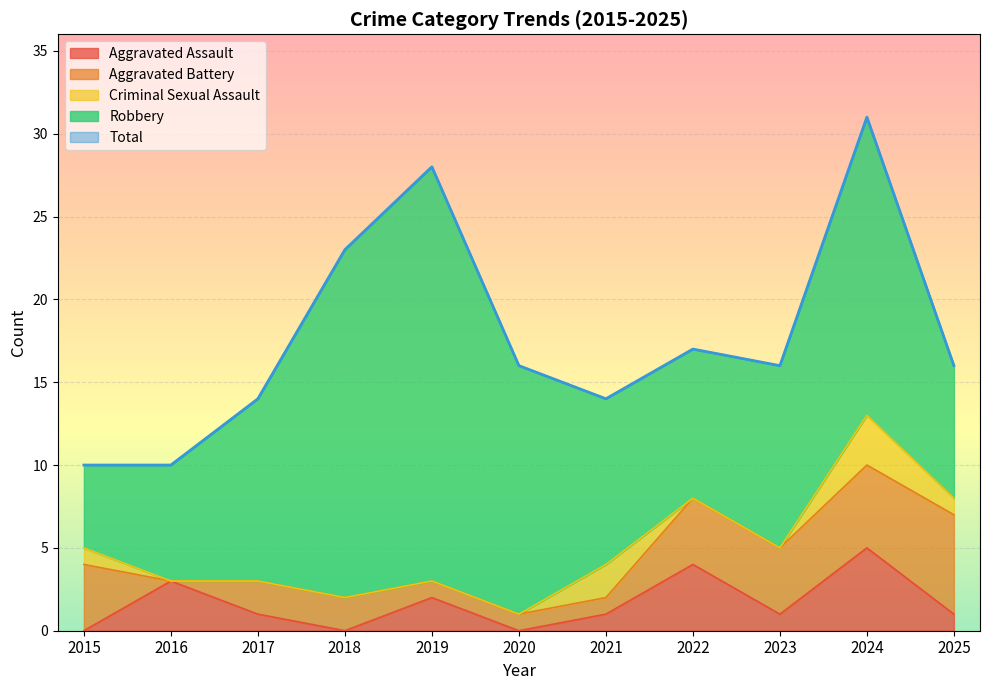

What is the difference between the maximum and minimum values in the Criminal Sexual Assault series?

3